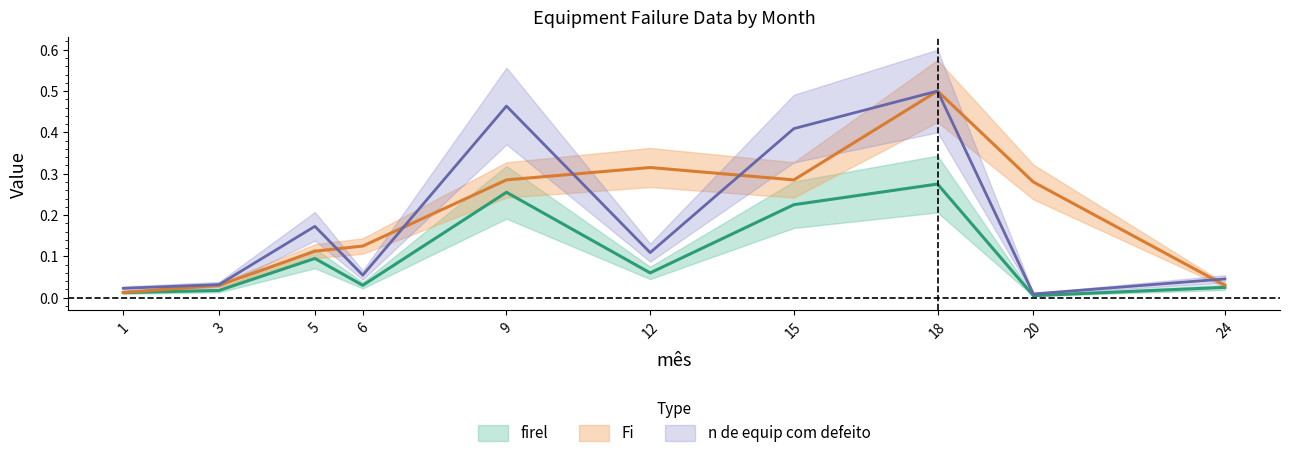

Does the chart display data point markers on the line(s)?

No